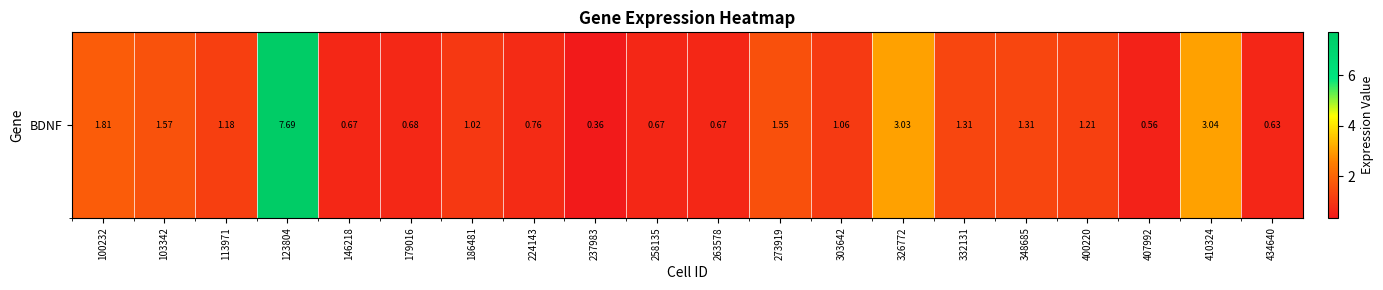

Read the value at 273919.

1.6